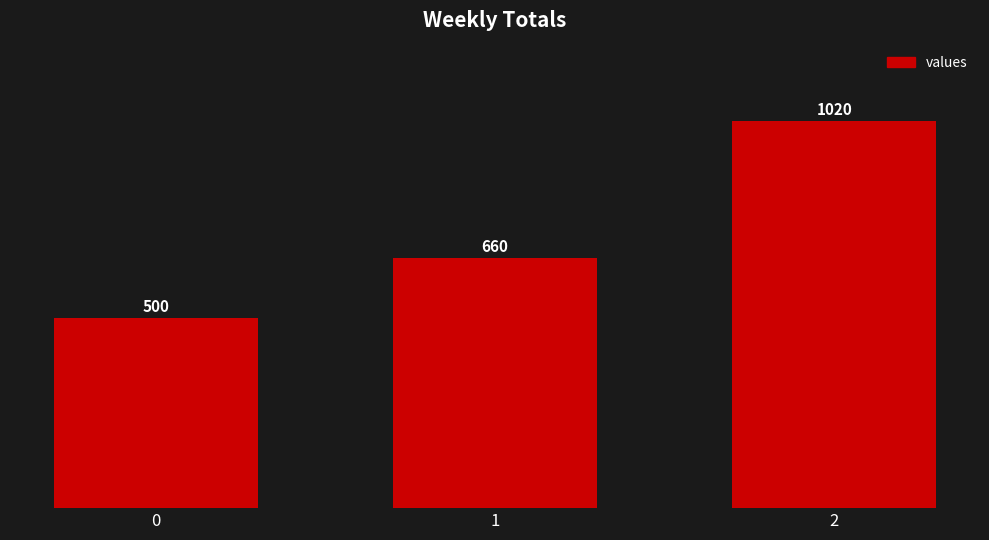

Reading left to right, list all the values displayed in this chart.

0=500	1=660	2=1020